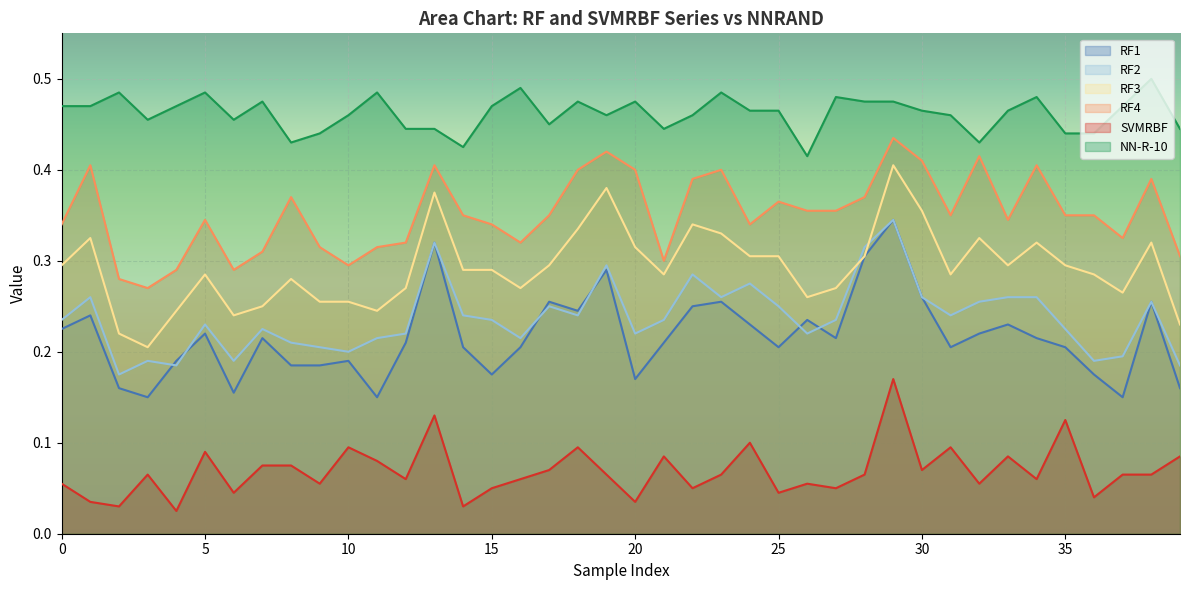

Count the SVMRBF values in the range 0 to 1.

40